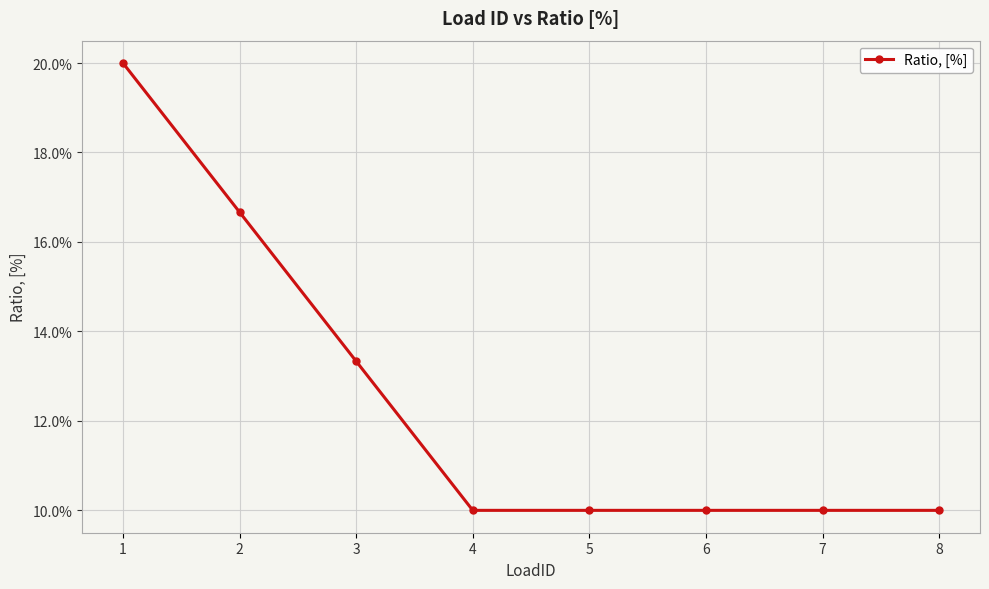

What is the value of the 8th point from the left?

0.1